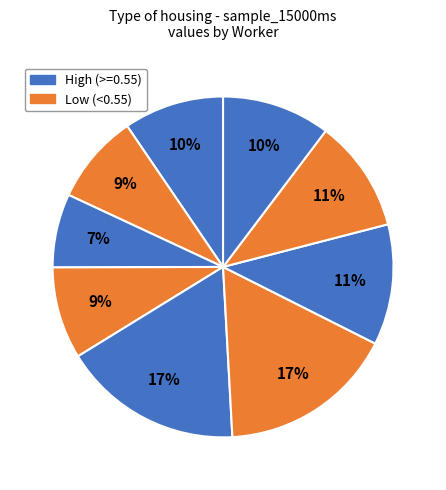

To the nearest percent, what is the average slice percentage?

10%